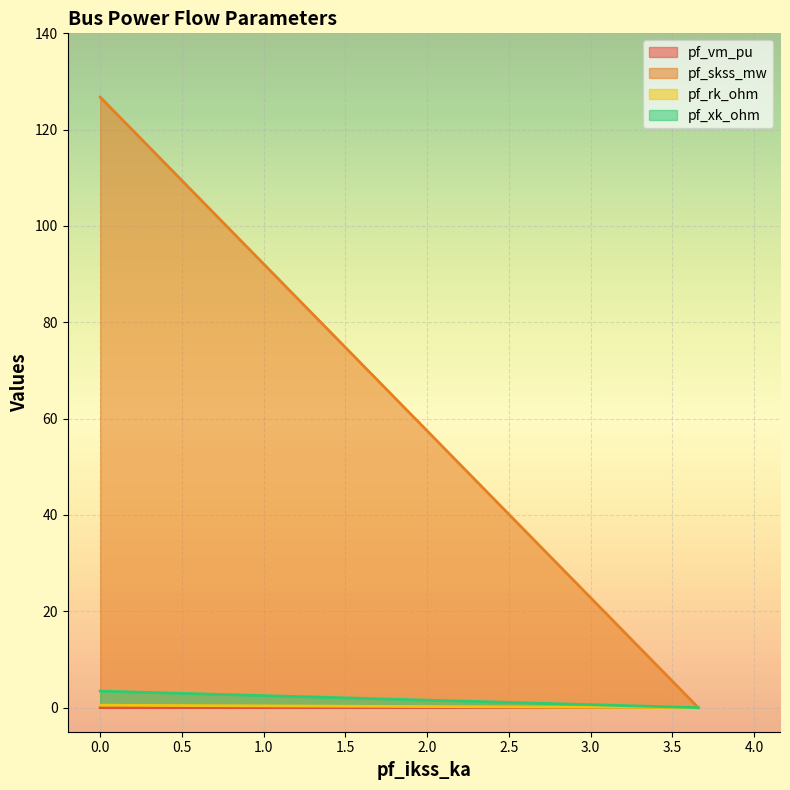

The pf_rk_ohm series shows 0.0 at 3.659218351706583. True or false?

True